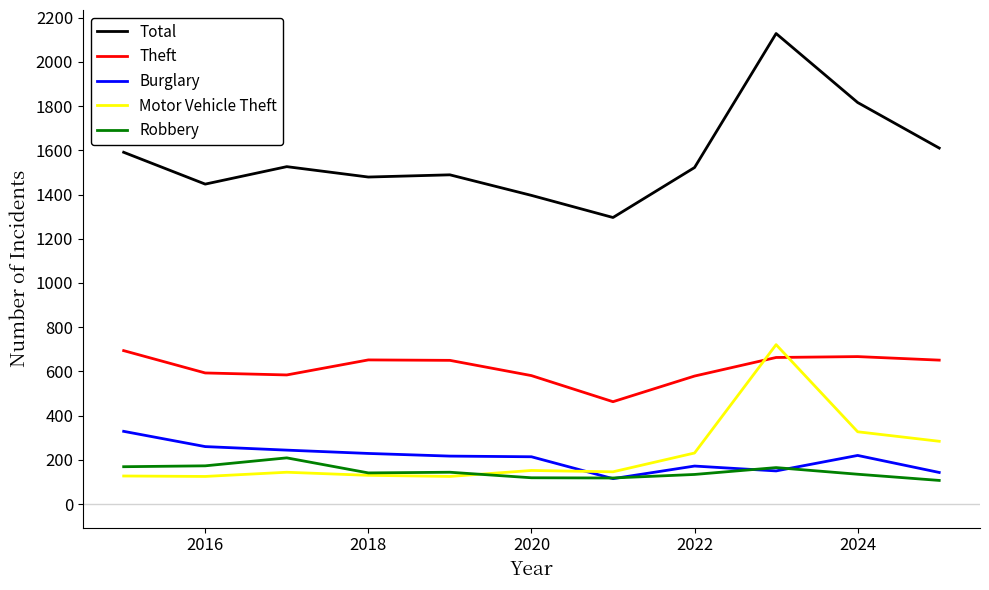

Which series has the largest total across all categories?

Total